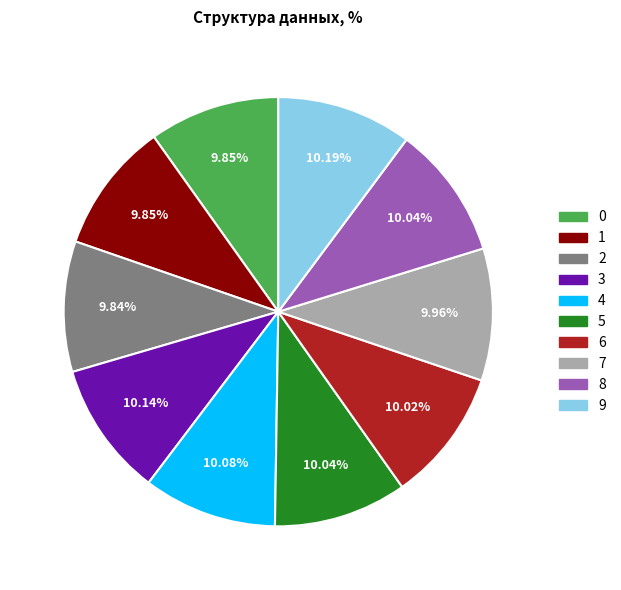

Combined, do 1 and 5 account for over 50%?

No